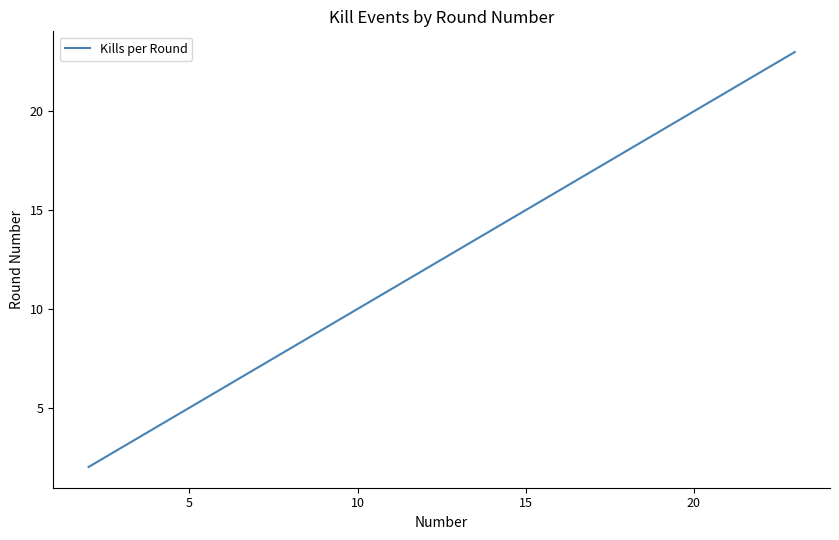

What is the sum of all values?

148